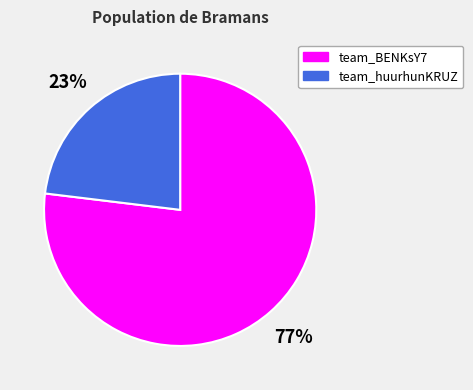

Which slice is the smallest?

team_huurhunKRUZ